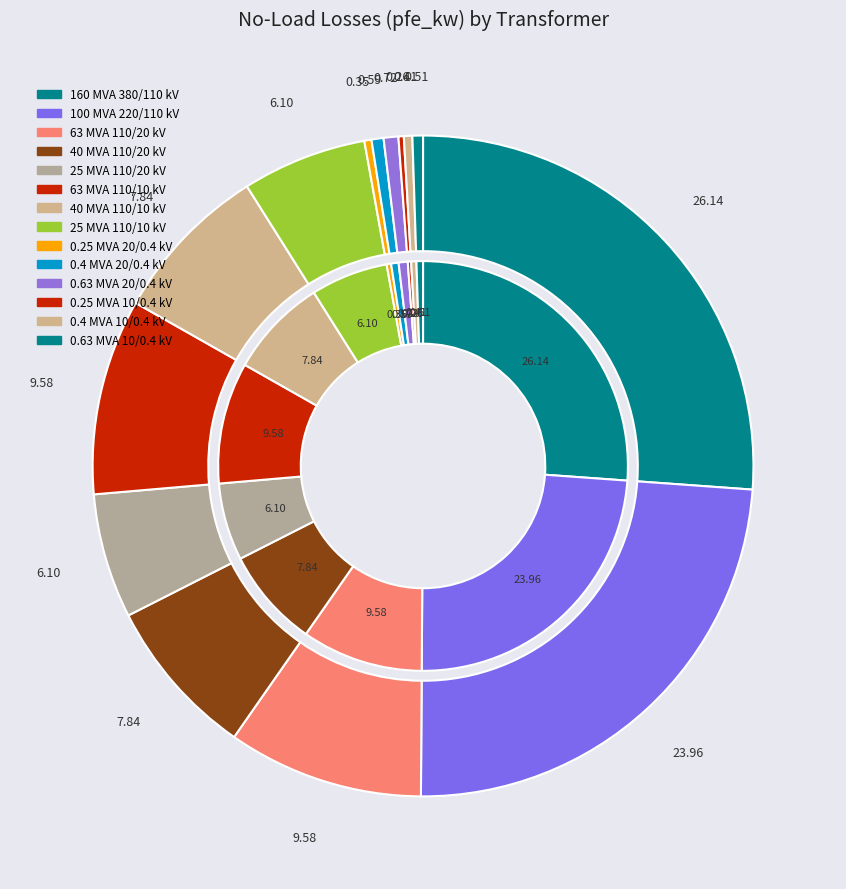

How many segments does this pie chart have?

14